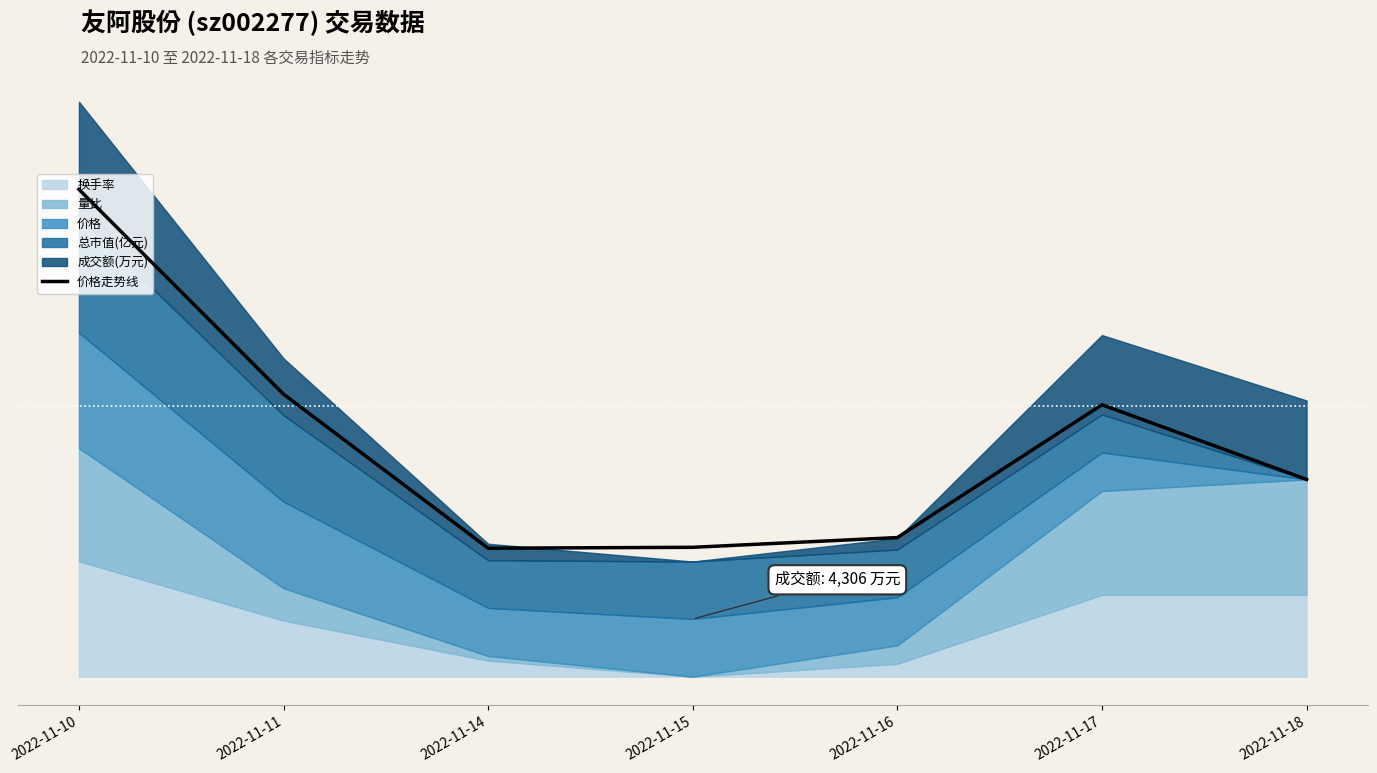

At which label does the data first exceed 17?

2022-11-10